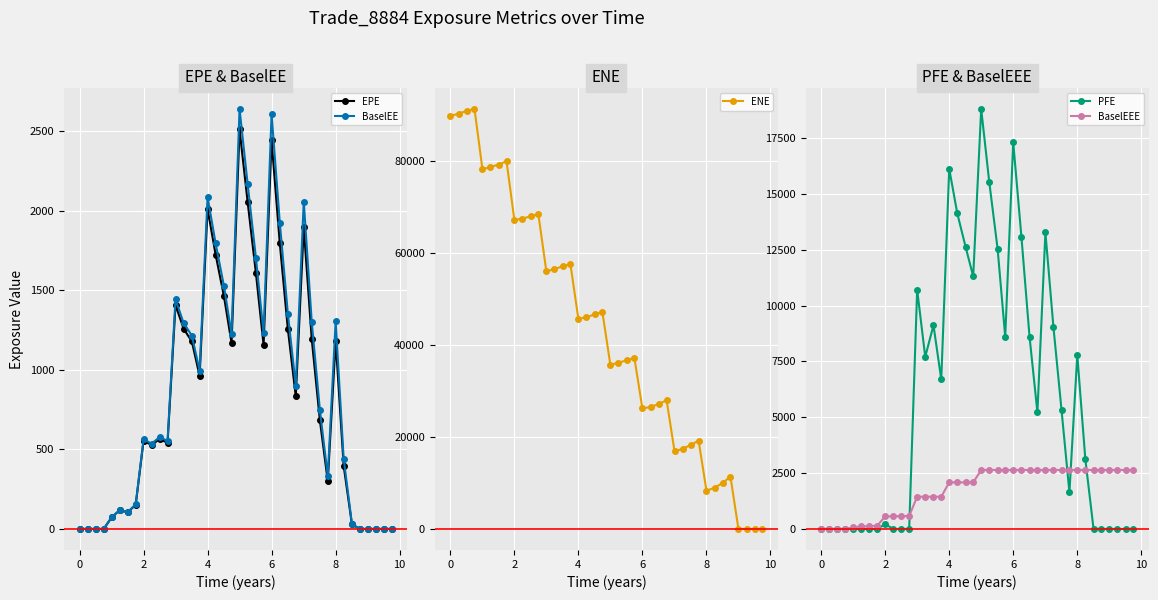

What is the highest value of the ENE series?

91295.4